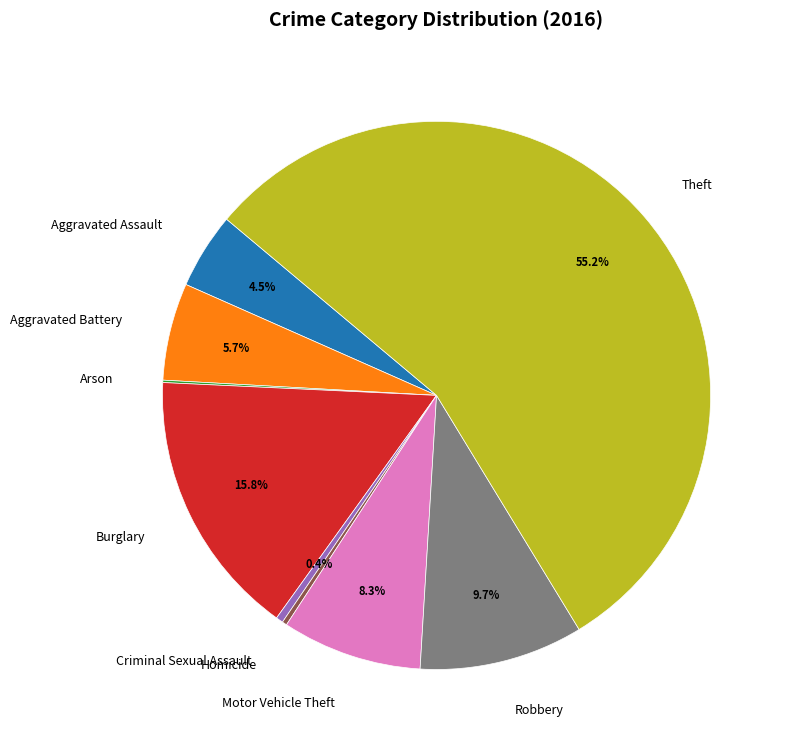

How much of the chart is everything except Burglary?

84.2%